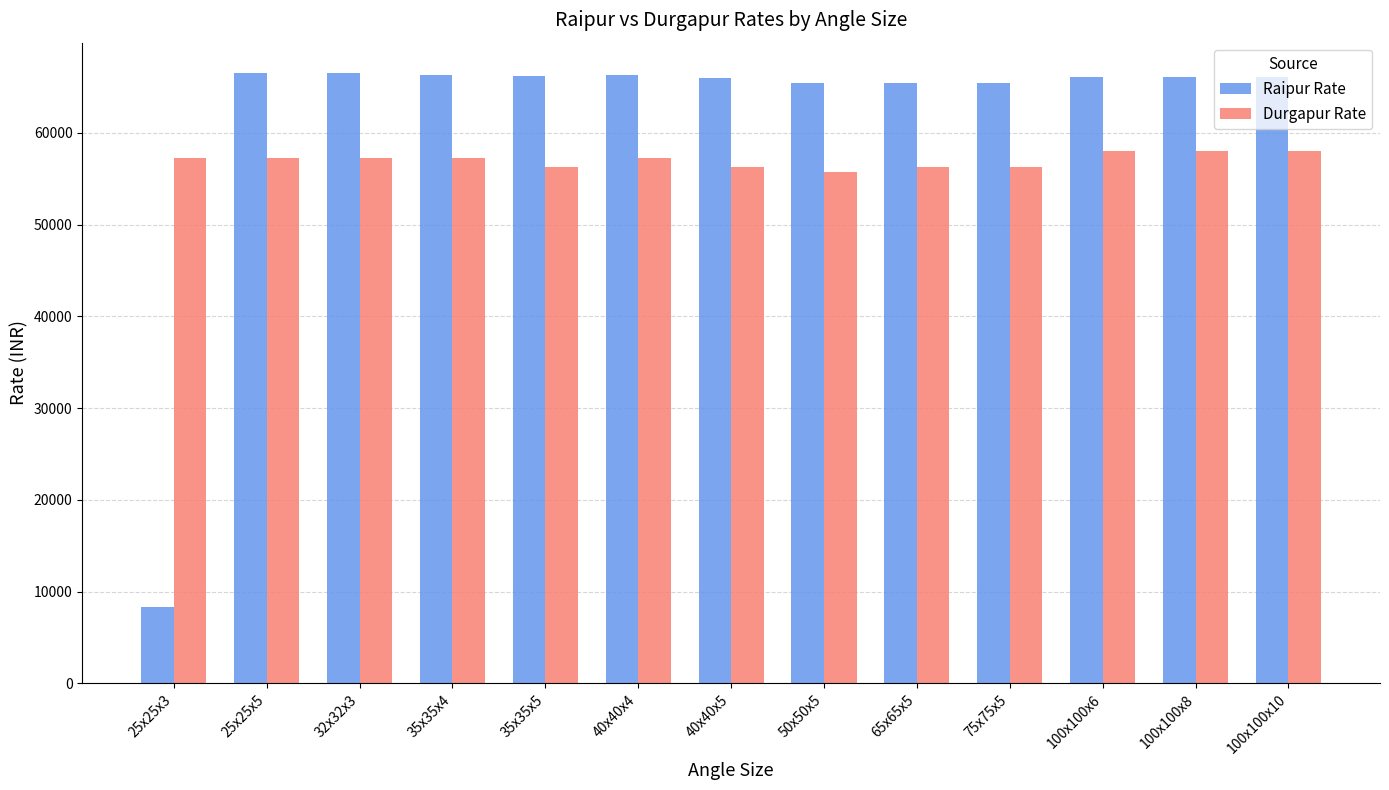

What position from the left is 25x25x3?

1